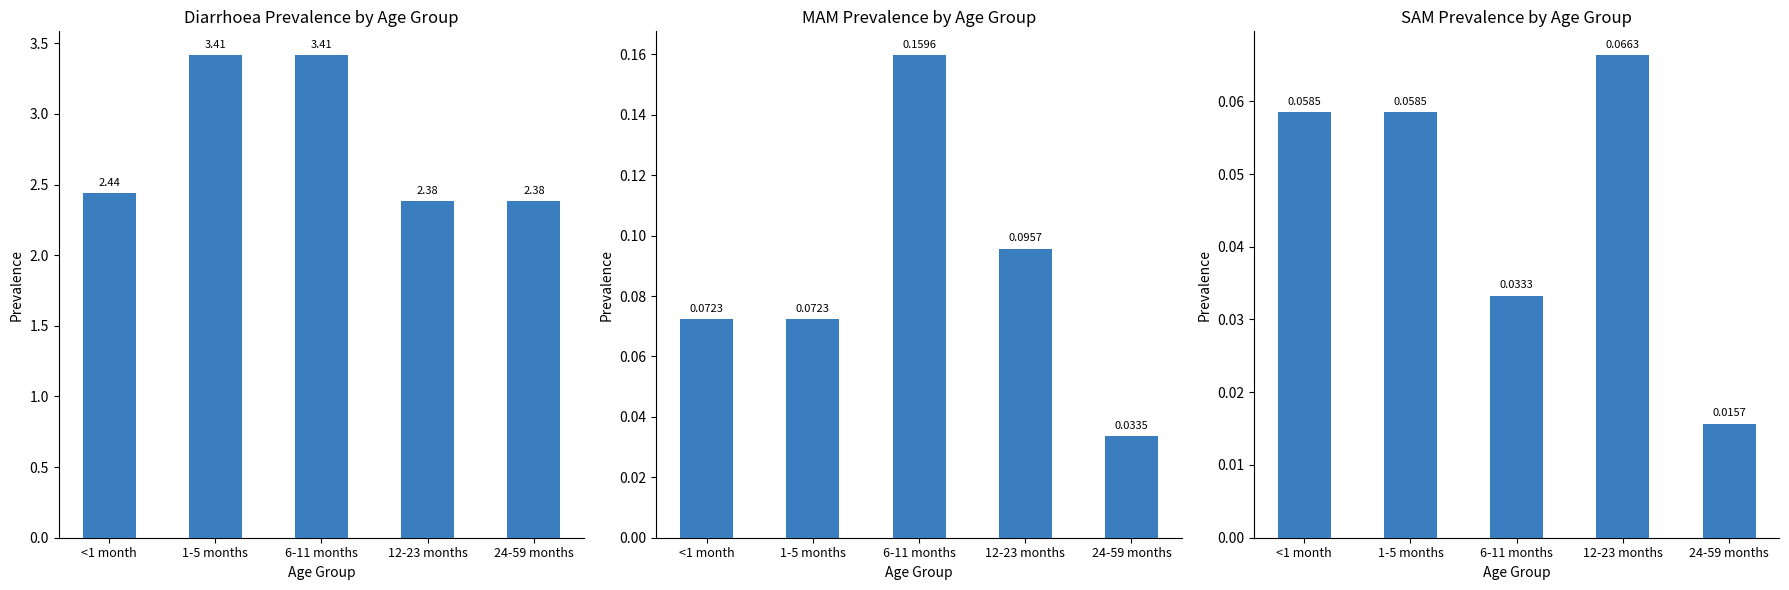

The value of Diarrhoea at 24-59 months is 2.4. True or false?

True